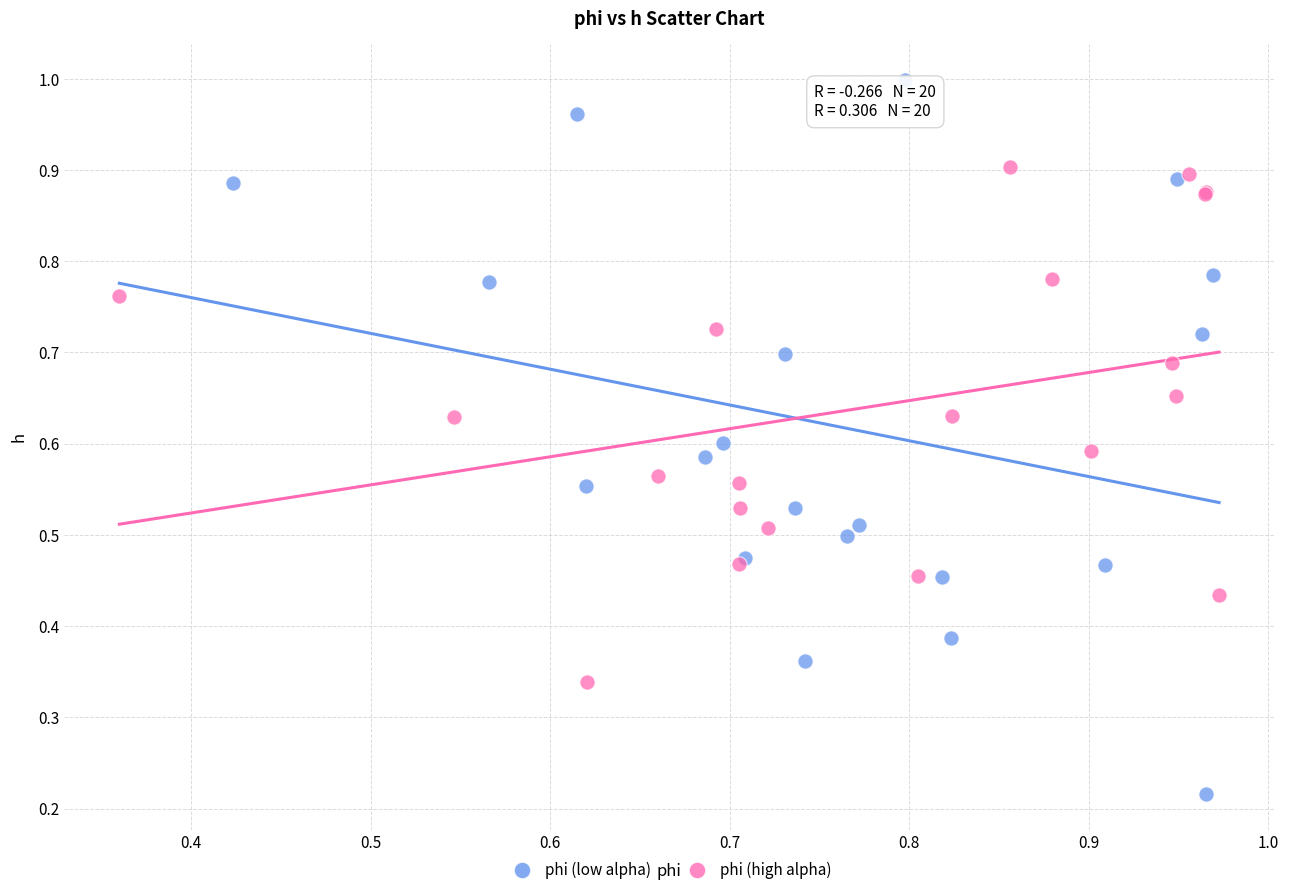

Which series contains the lowest Y value?

phi (low alpha)